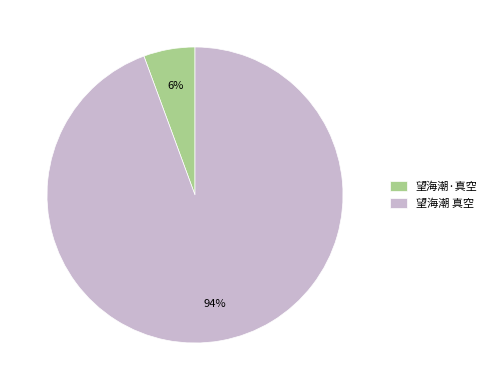

To the nearest percent, what portion does 望海潮·真空 represent?

6%